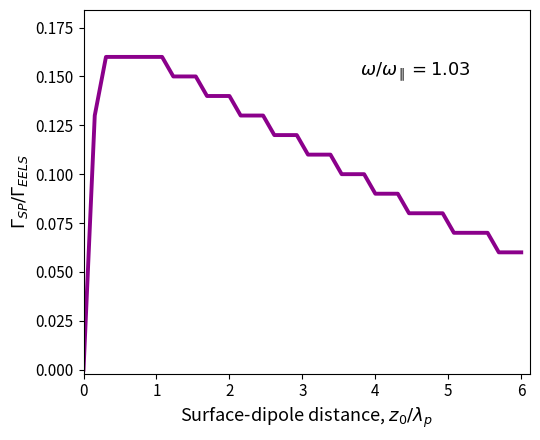

How many lines are shown in the chart?

1